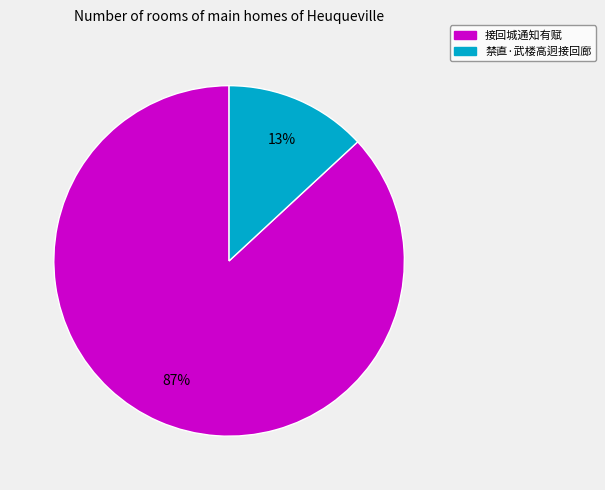

True or false: 接回城通知有赋 accounts for 87% of the total.

True